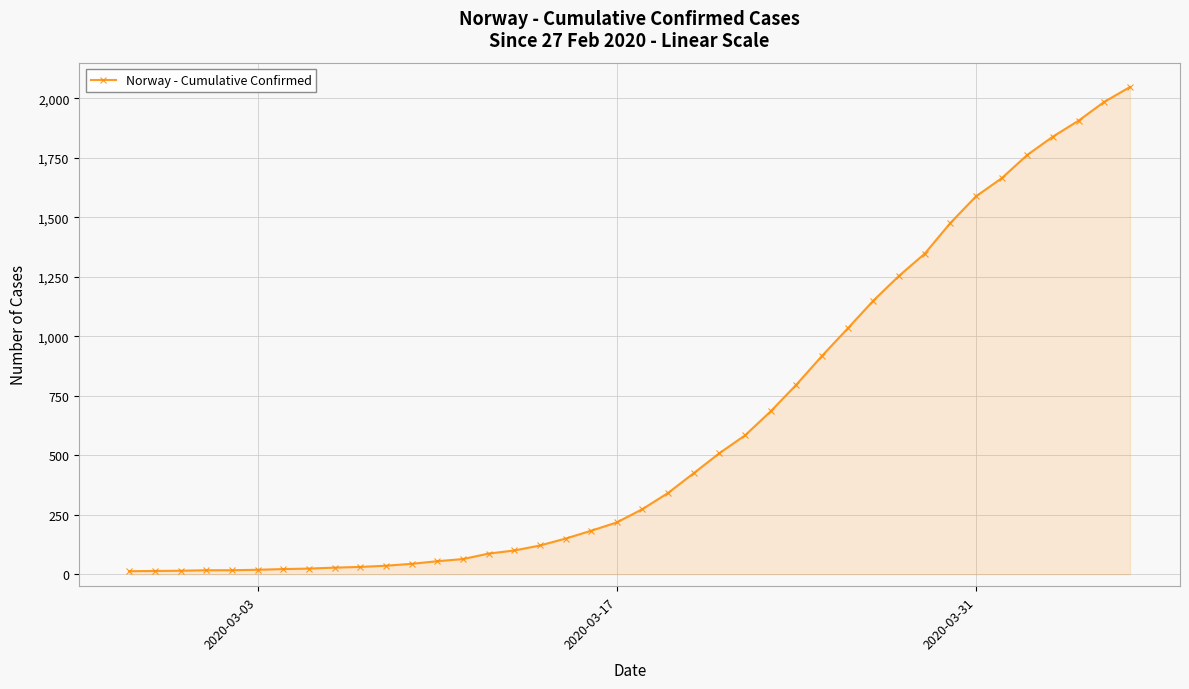

How many data points are less than 274?

20